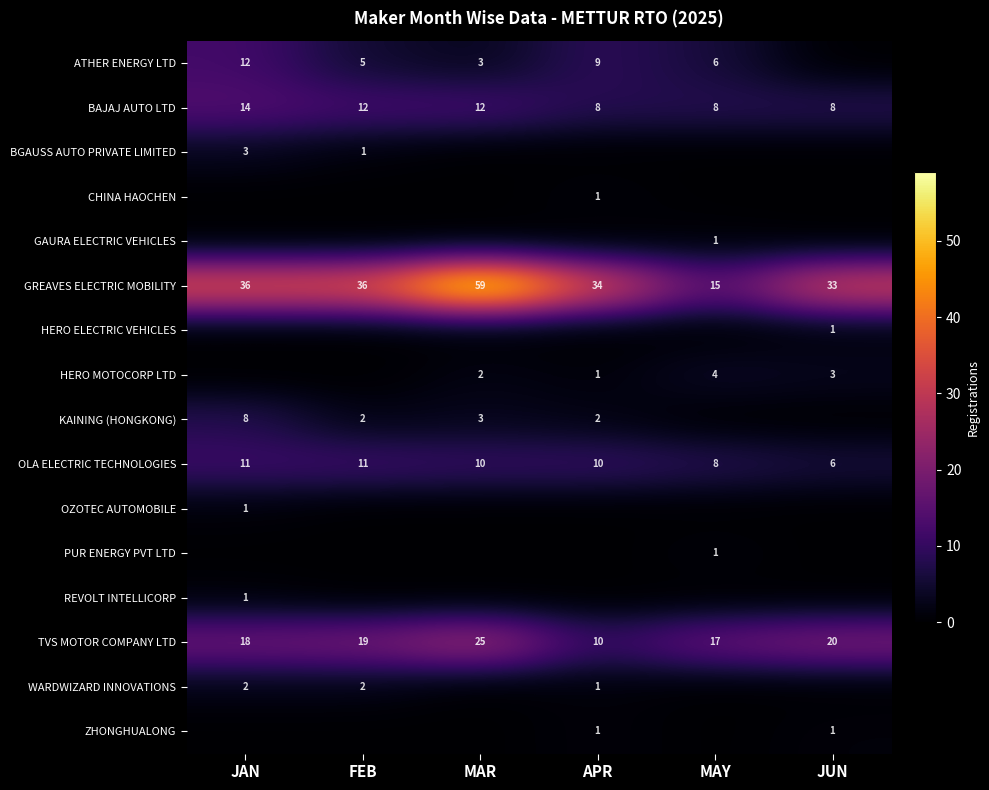

How many series are shown in this chart?

16